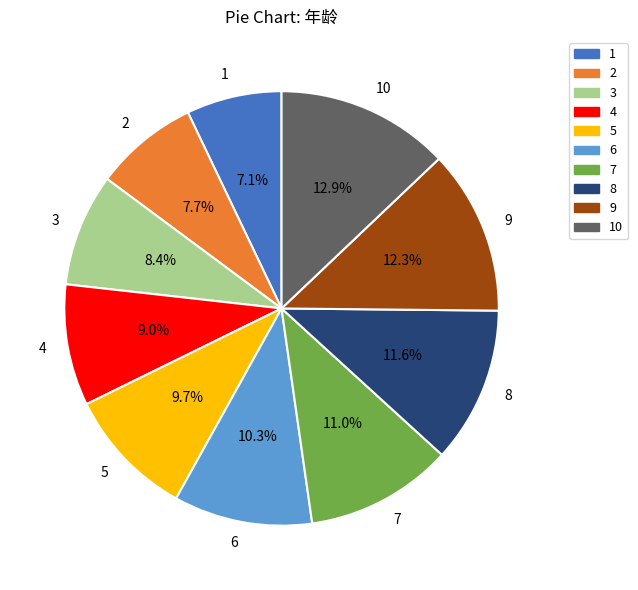

What percentage is the 10 slice, to the nearest percent?

13%